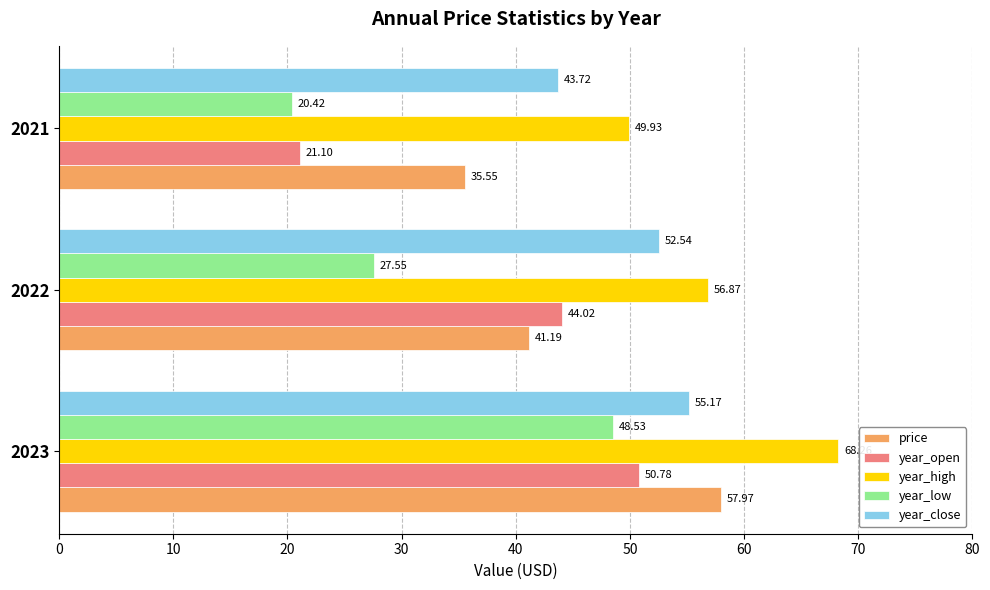

What is the difference between the maximum and second lowest values in the year_open series?

6.8